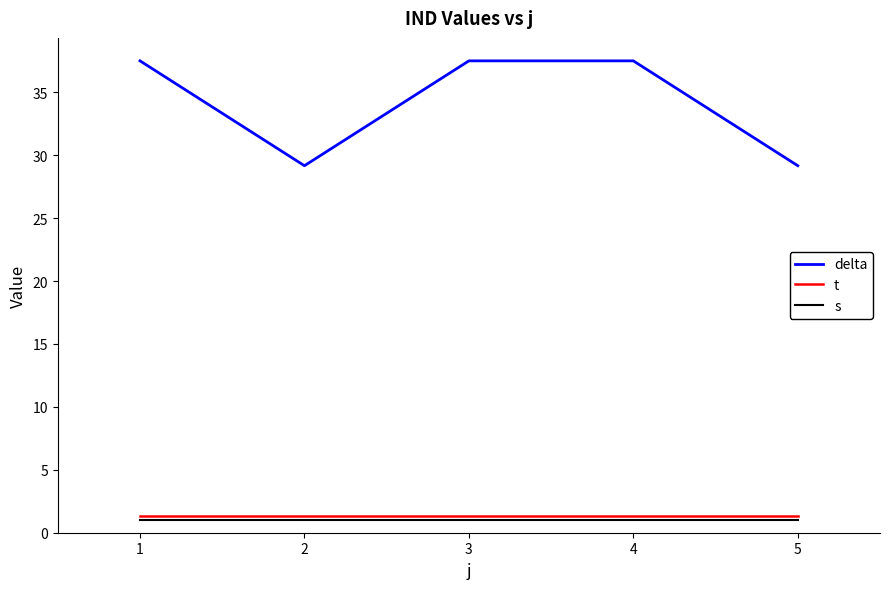

Rank the series at 4 from lowest to highest value.

s, t, delta